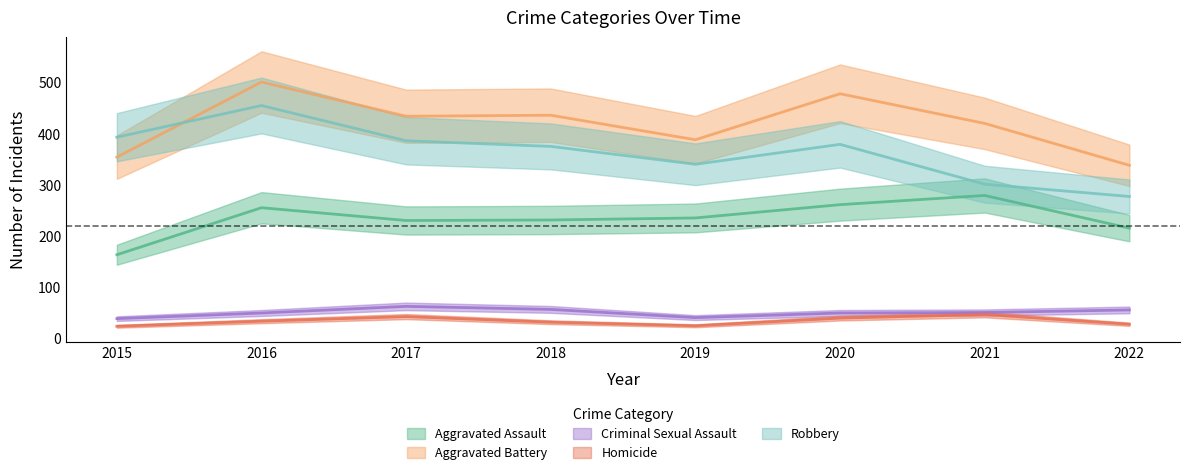

Which has a higher value, 2015 or 2017?

2017